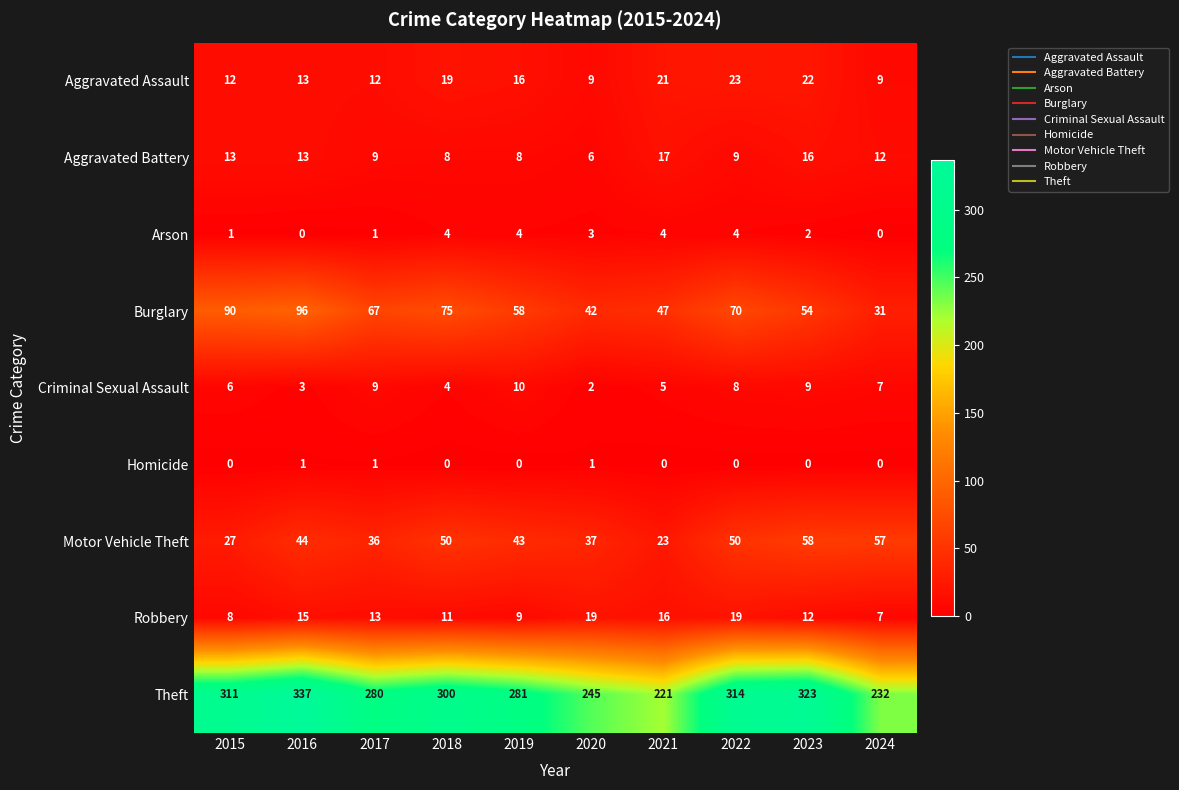

What is the total value across all series at 2016?

522